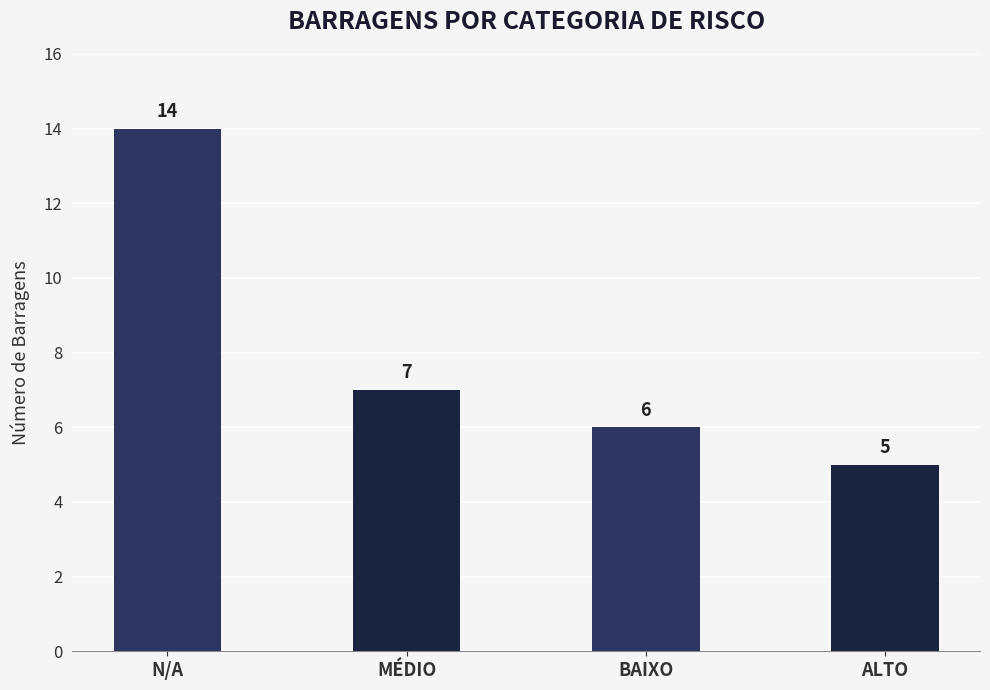

How many values are below 7?

2